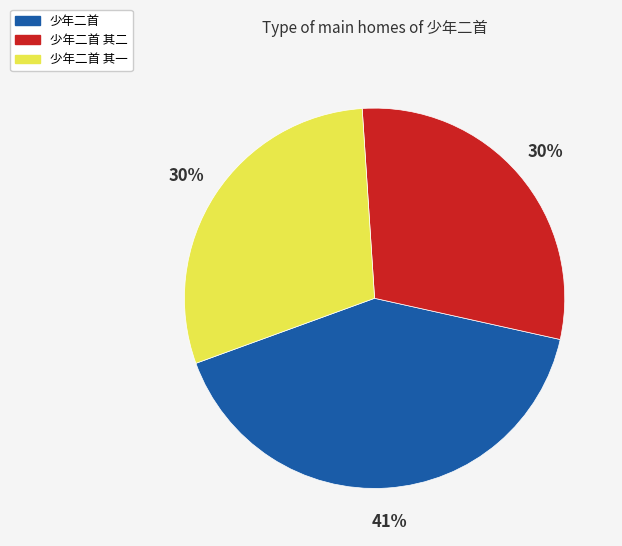

Is there any slice that represents more than half of the pie?

No